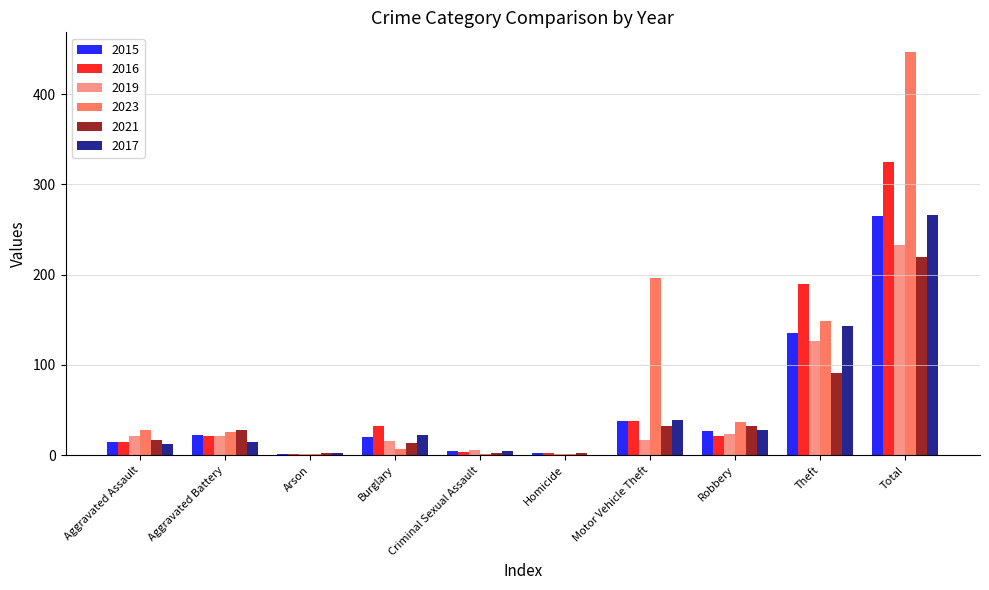

How many data points does each series have?

10